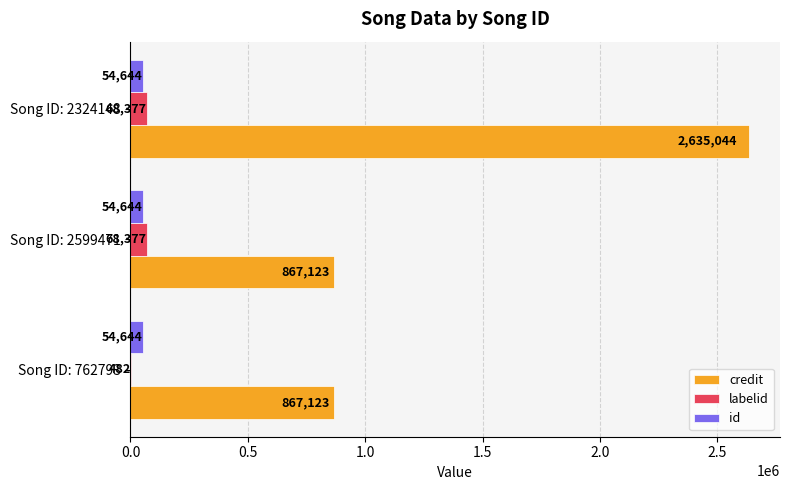

Is the value of labelid at Song ID: 762793 greater than the value of credit at Song ID: 2324148?

No